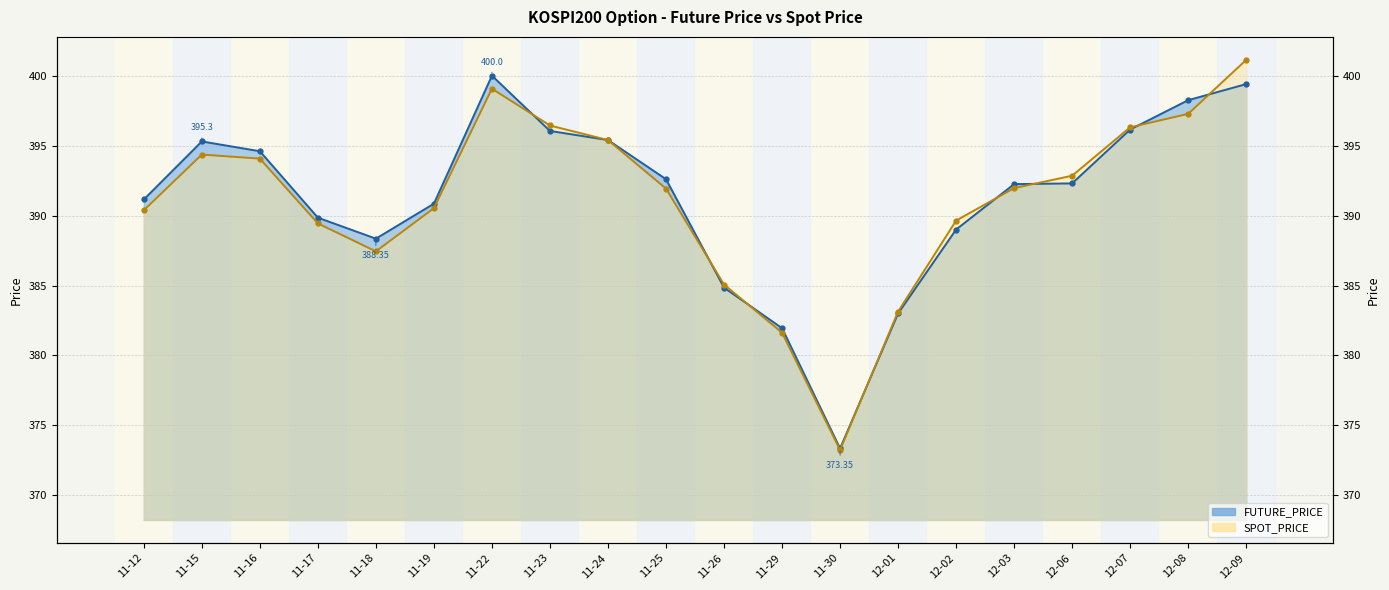

Which series has the largest range (max minus min)?

SPOT_PRICE